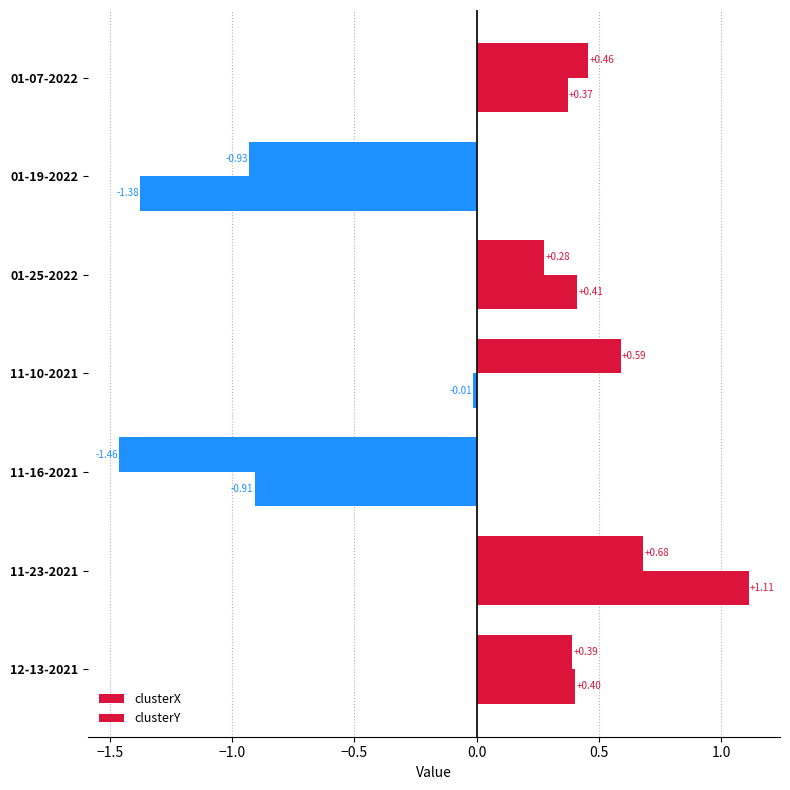

Rank the series by their maximum value, from highest to lowest.

clusterX, clusterY